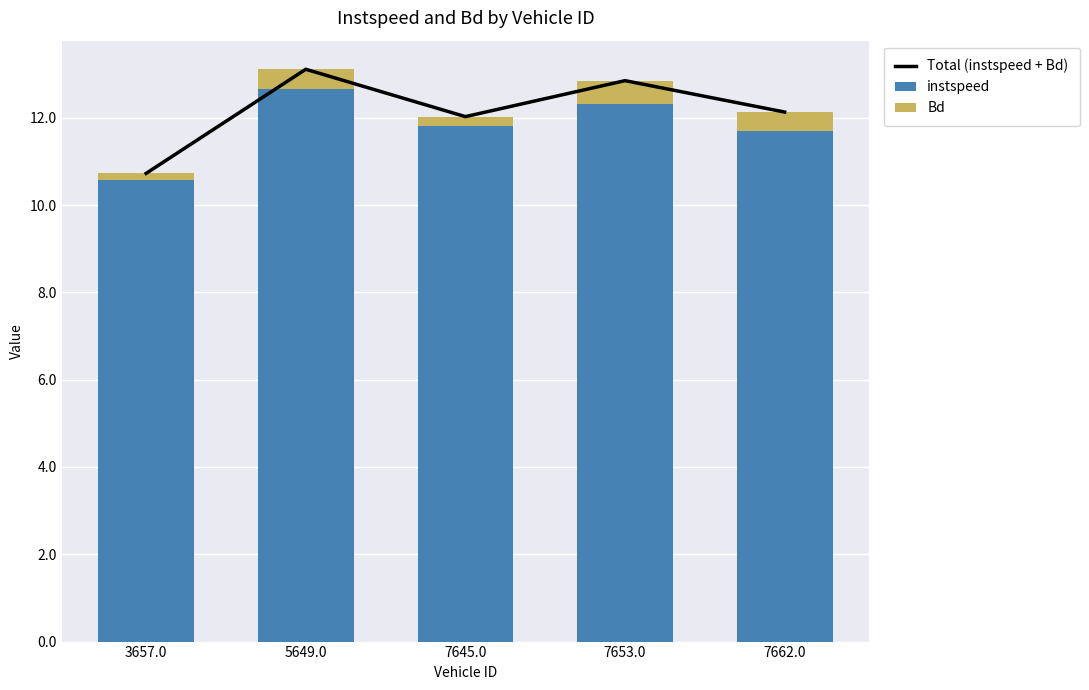

Reading left to right, what are all the values shown in this chart?

Total (instspeed + Bd): 3657.0=10.7	5649.0=13.1	7645.0=12.0	7653.0=12.9	7662.0=12.1
instspeed: 3657.0=10.6	5649.0=12.7	7645.0=11.8	7653.0=12.3	7662.0=11.7
Bd: 3657.0=0.1	5649.0=0.4	7645.0=0.2	7653.0=0.5	7662.0=0.4